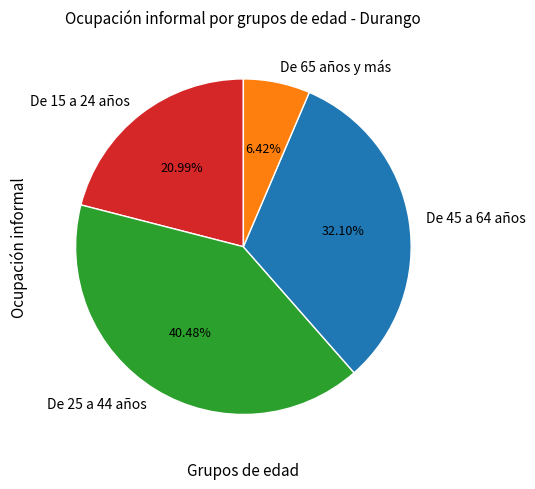

Combined, what portion of the pie is De 65 años y más and De 45 a 64 años?

38.5%